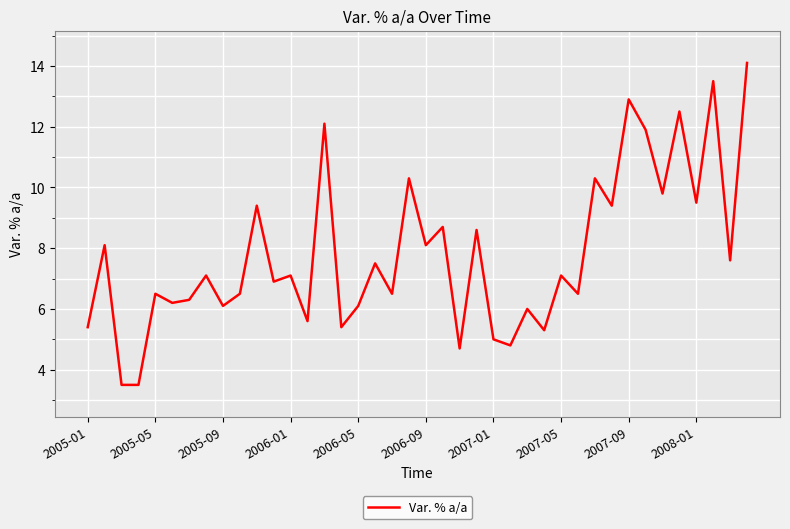

What is the smallest value displayed?

3.5